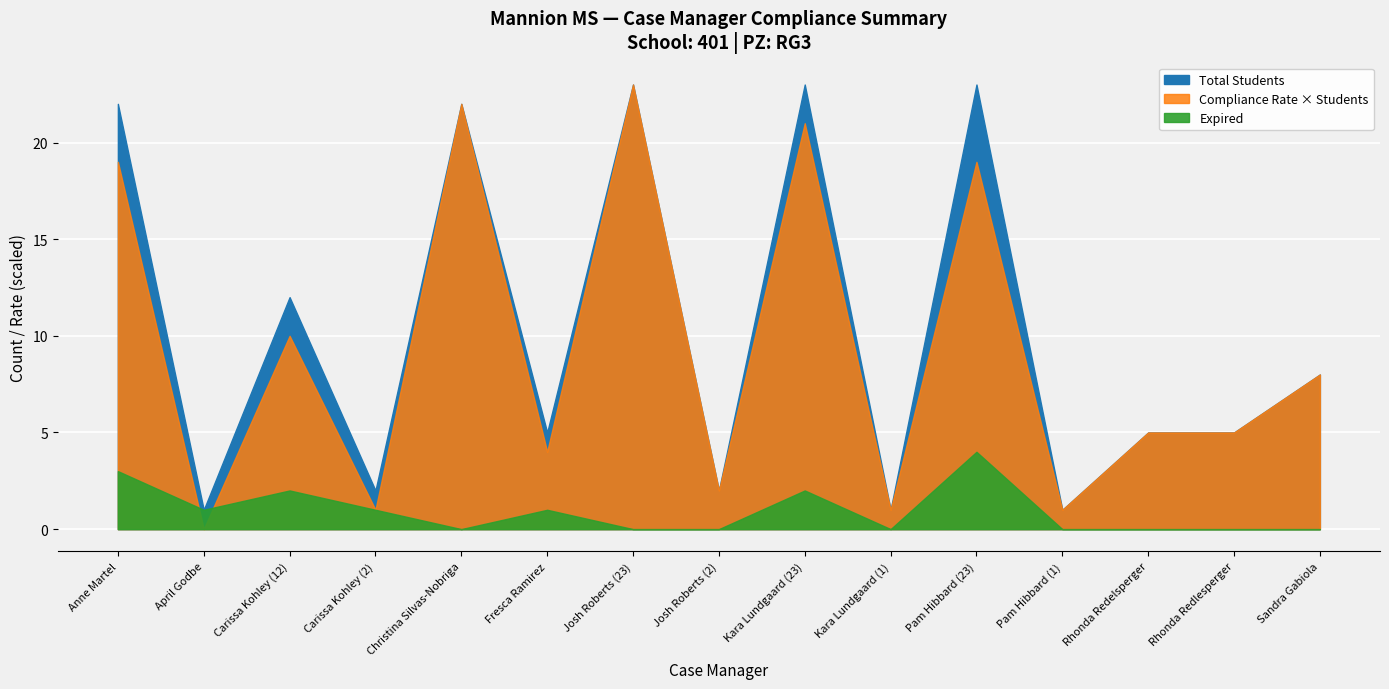

True or false: Compliance Rate and Total Students cross at least once.

False